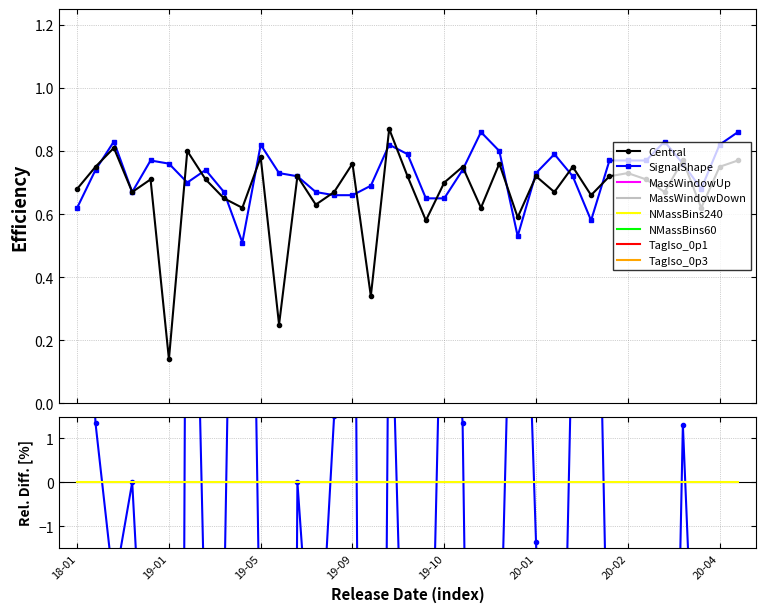

What is the total value across all series at 9?

22.2